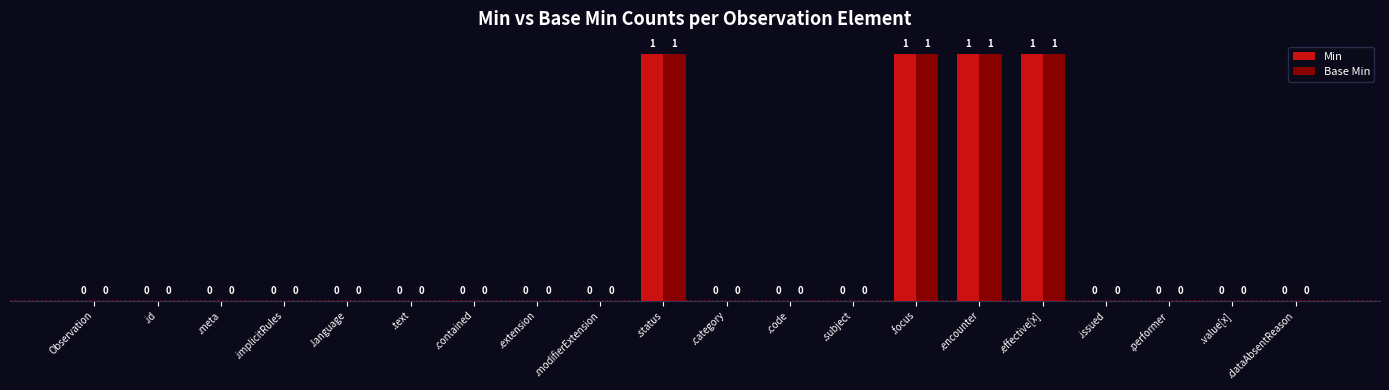

Reading left to right, extract all data points from this chart.

Min: Observation=0	.id=0	.meta=0	.implicitRules=0	.language=0	.text=0	.contained=0	.extension=0	.modifierExtension=0	.status=1	.category=0	.code=0	.subject=0	.focus=1	.encounter=1	.effective[x]=1	.issued=0	.performer=0	.value[x]=0	.dataAbsentReason=0
Base Min: Observation=0	.id=0	.meta=0	.implicitRules=0	.language=0	.text=0	.contained=0	.extension=0	.modifierExtension=0	.status=1	.category=0	.code=0	.subject=0	.focus=1	.encounter=1	.effective[x]=1	.issued=0	.performer=0	.value[x]=0	.dataAbsentReason=0